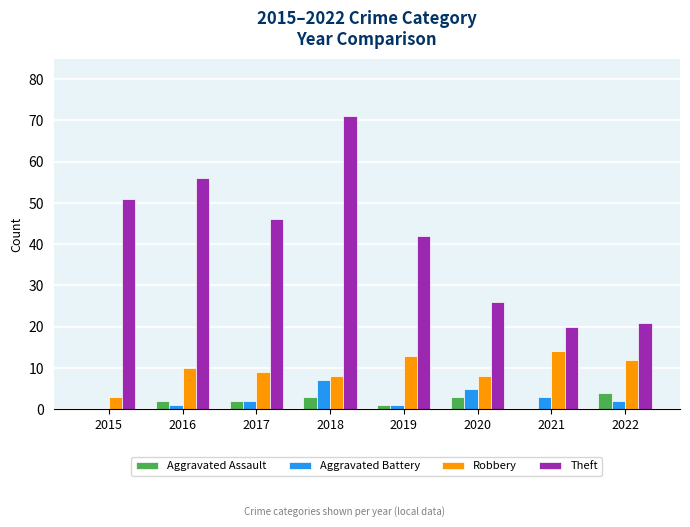

The value of Aggravated Assault at 2018 is 3. True or false?

True